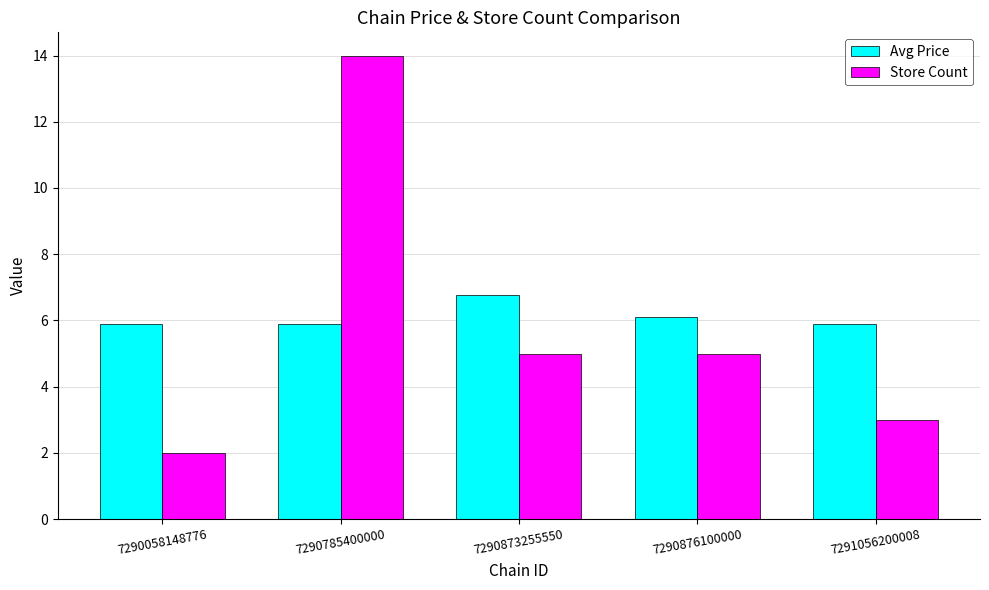

The Store Count series shows 14.0 at 7290785400000. True or false?

True